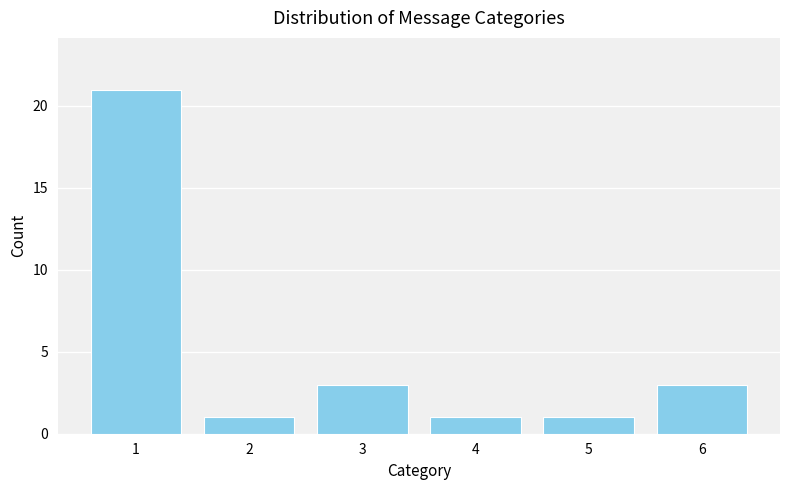

Reading left to right, what are all the values shown in this chart?

1=21	2=1	3=3	4=1	5=1	6=3